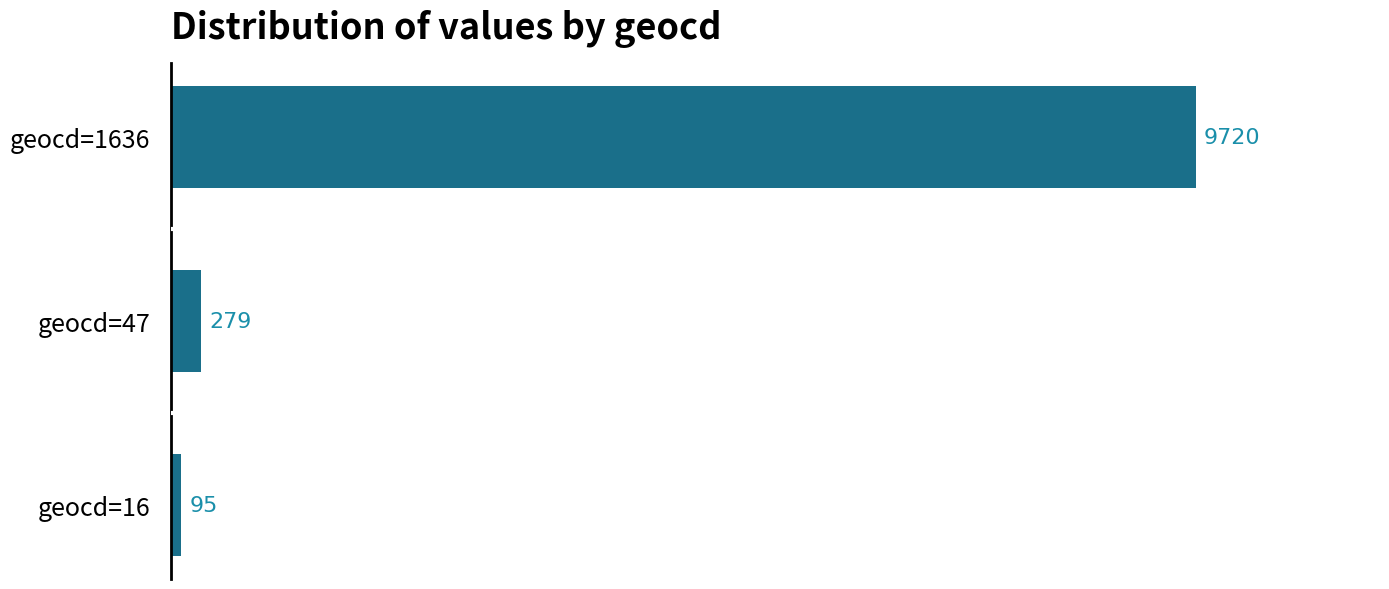

Where is the data nearest to the value 4907?

geocd=47